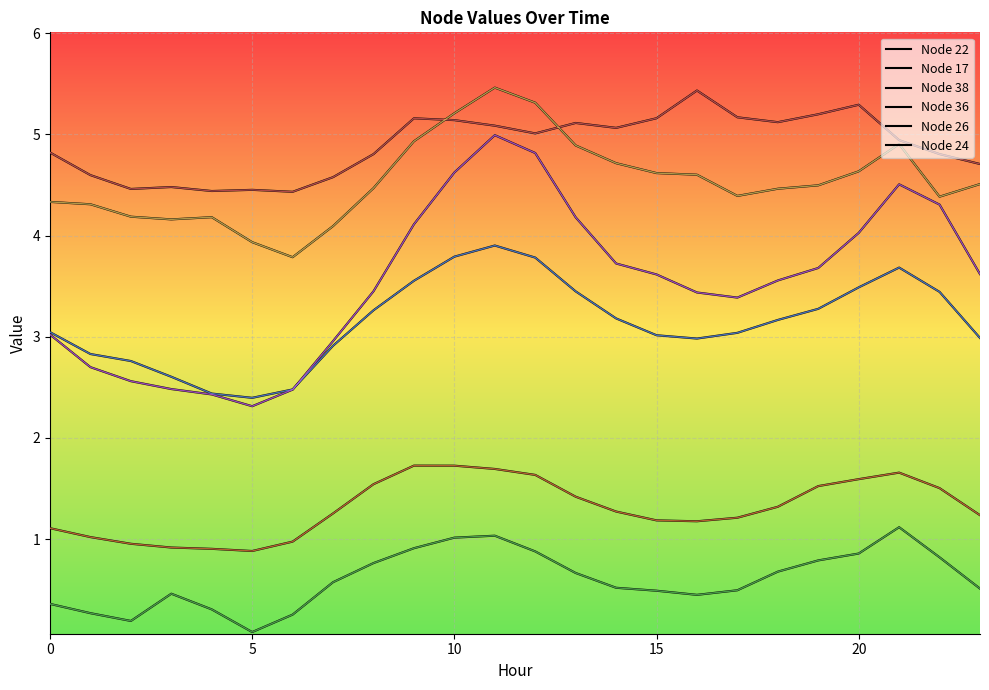

Does the chart display data point markers on the line(s)?

No